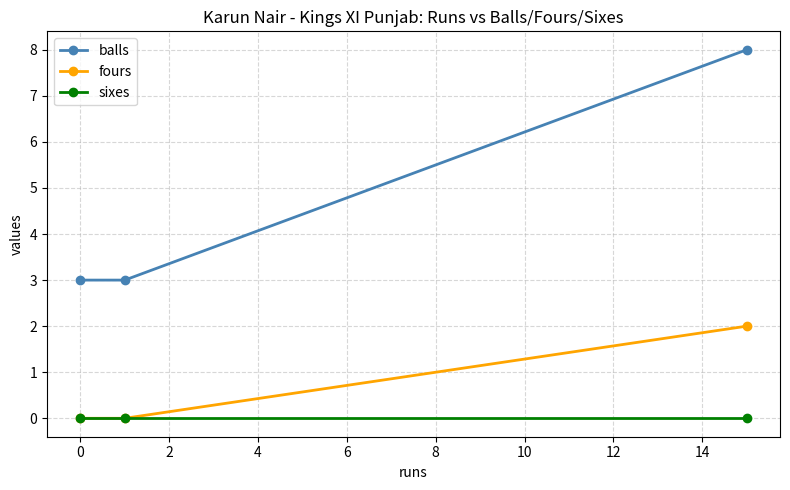

At how many categories does at least one series exceed 5?

1